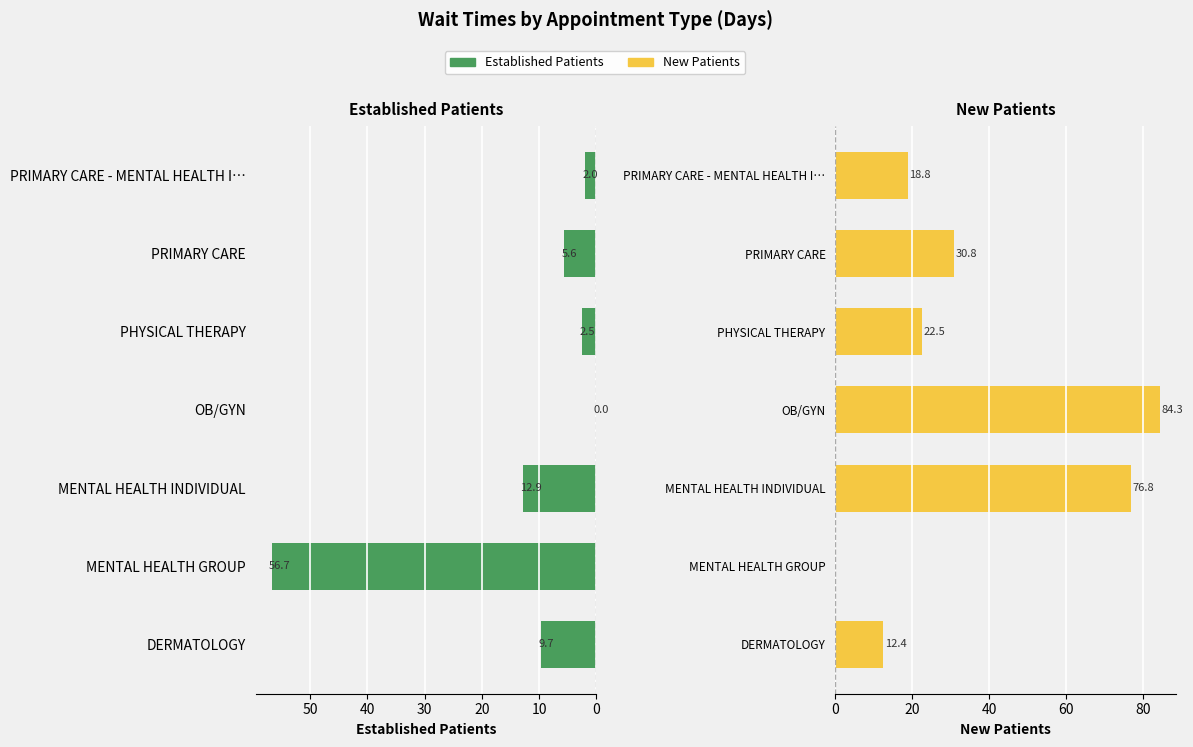

What is the sum of all New Patients values?

245.6